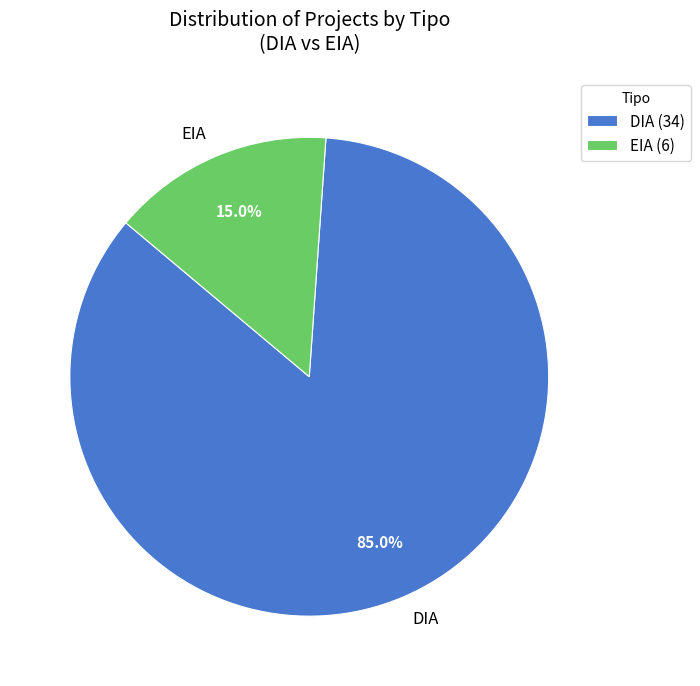

Is it true that DIA is 96% of the pie?

False